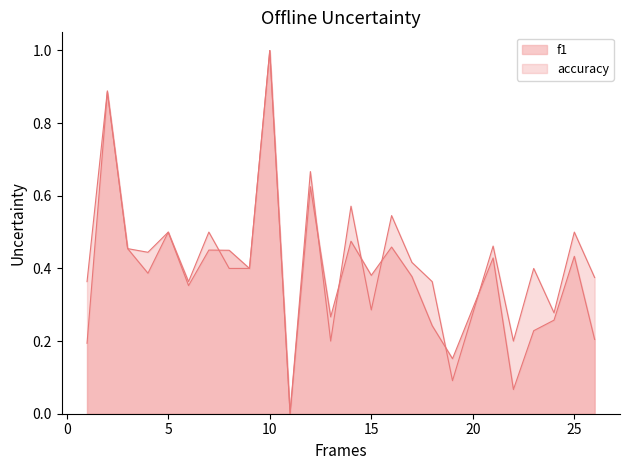

True or false: accuracy and f1 cross at least once.

True